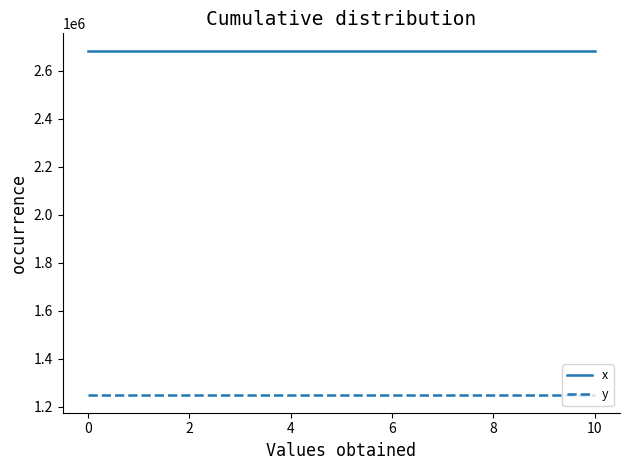

What is the minimum value shown in the chart?

1247496.6